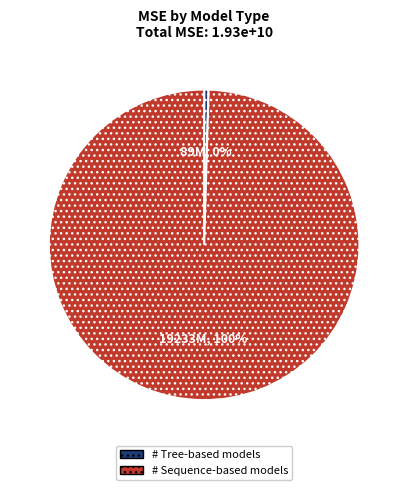

To the nearest percent, what is the average slice percentage?

50%